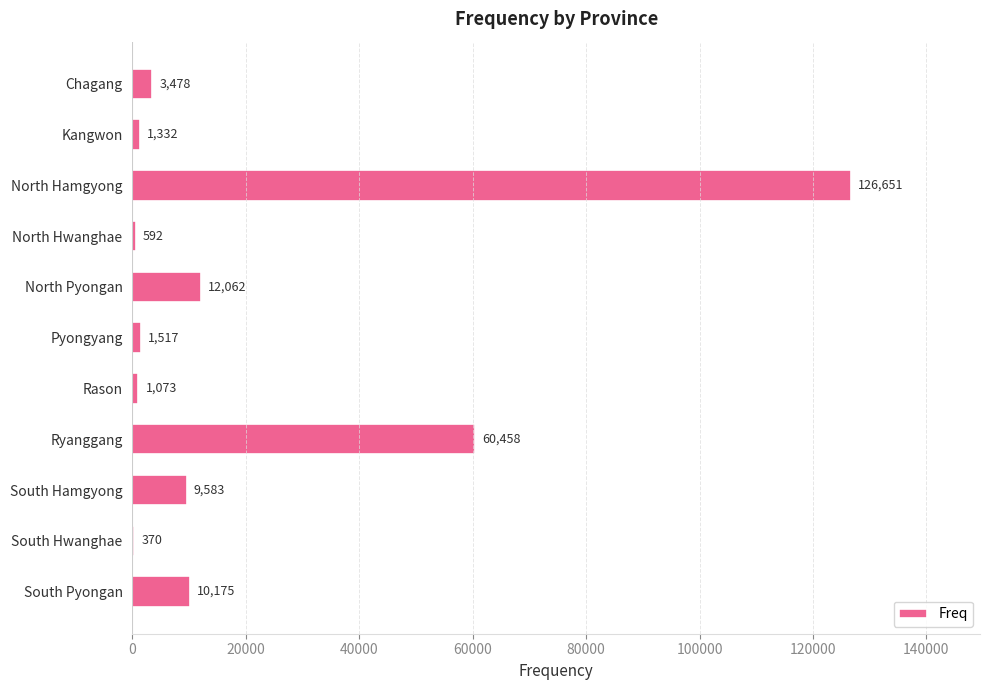

Between South Hamgyong and Ryanggang, which is larger?

Ryanggang